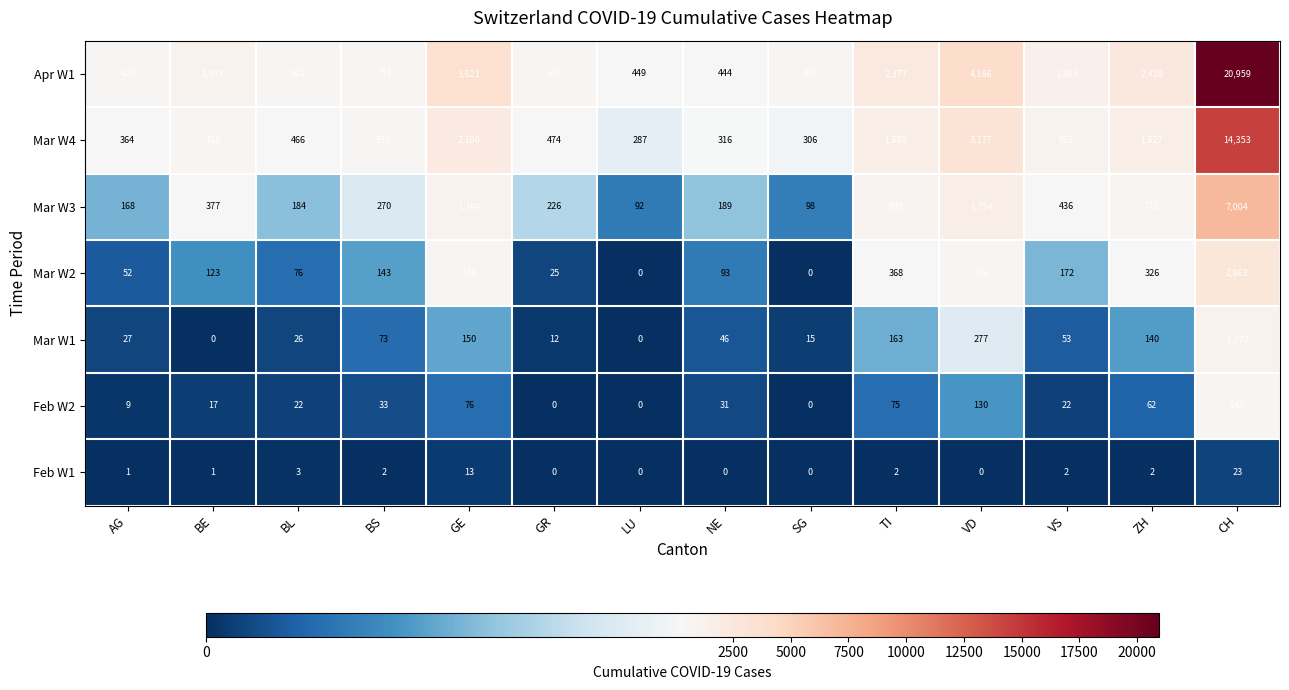

What is the maximum value for Mar W1?

1072